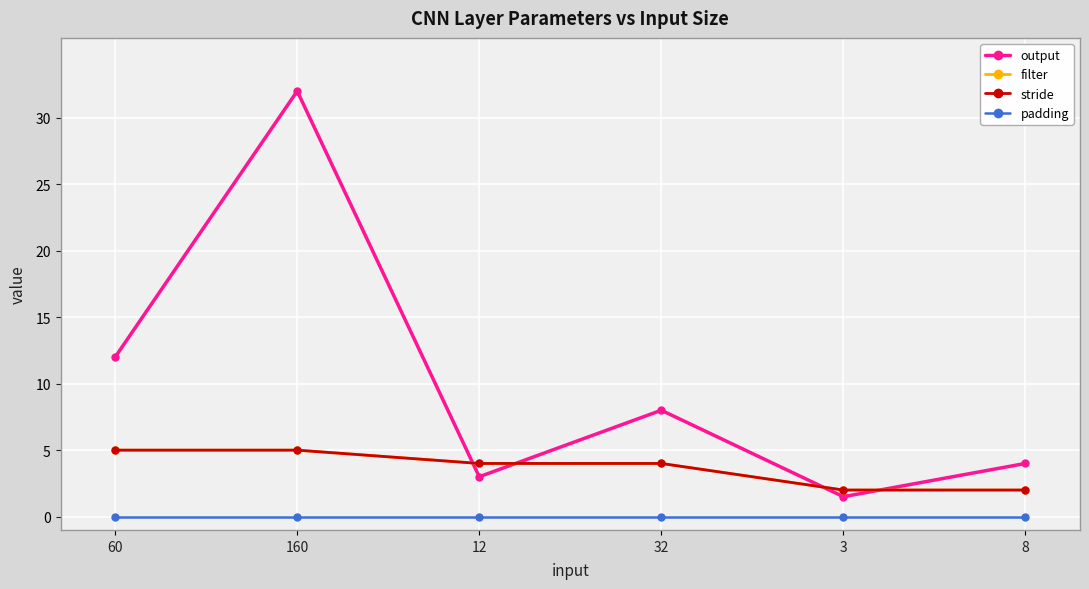

True or false: stride and filter intersect in this chart.

False